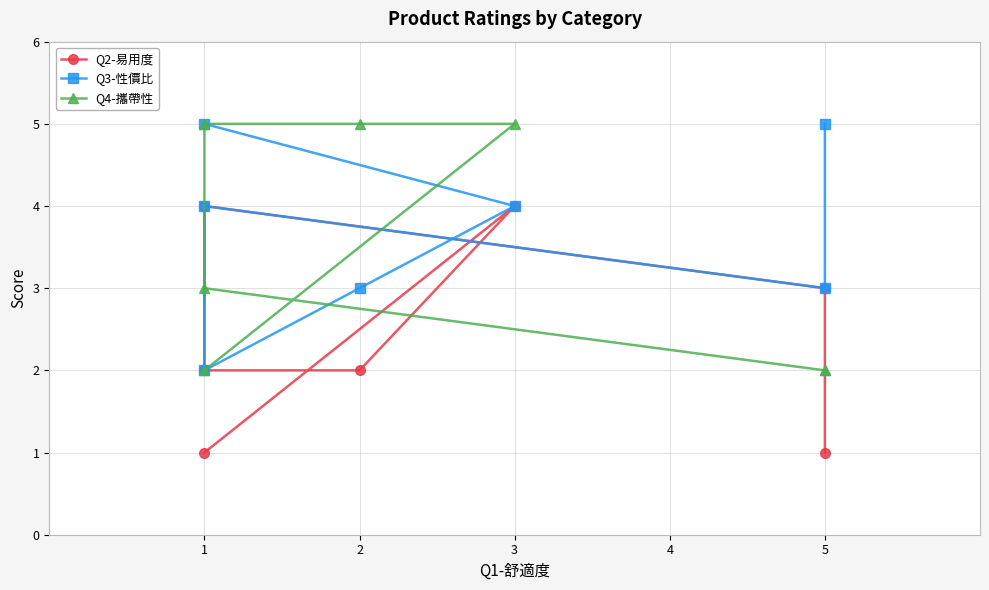

List the series in order of their peak value, lowest first.

Q2-易用度, Q3-性價比, Q4-攜帶性